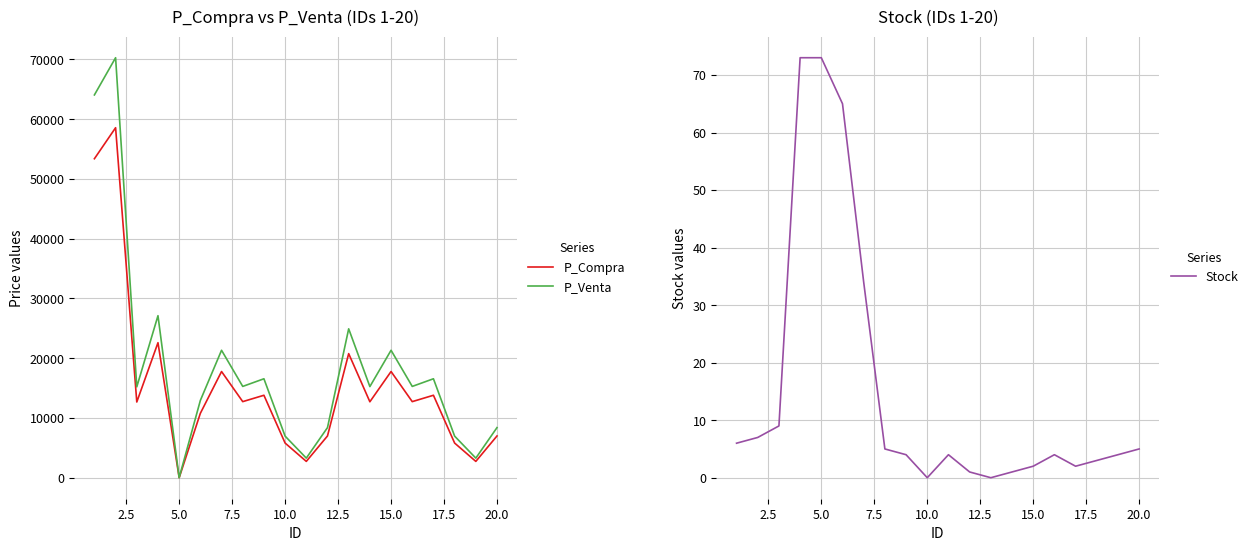

True or false: P_Venta has more than 2 points higher than both neighbors.

True